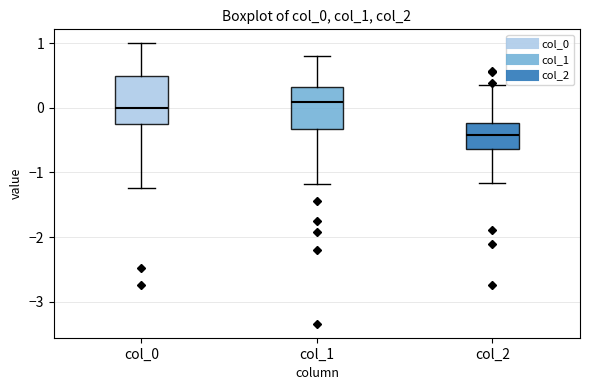

Which box's median line is the lowest?

col_2